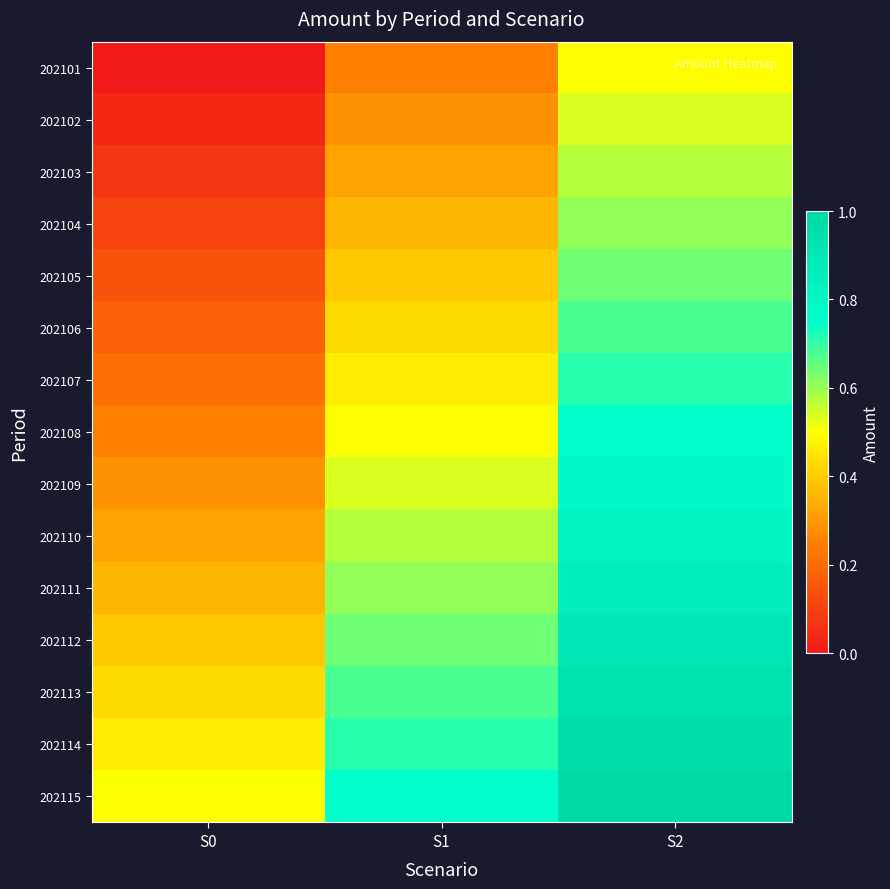

At which label does 202105 reach its minimum?

S0